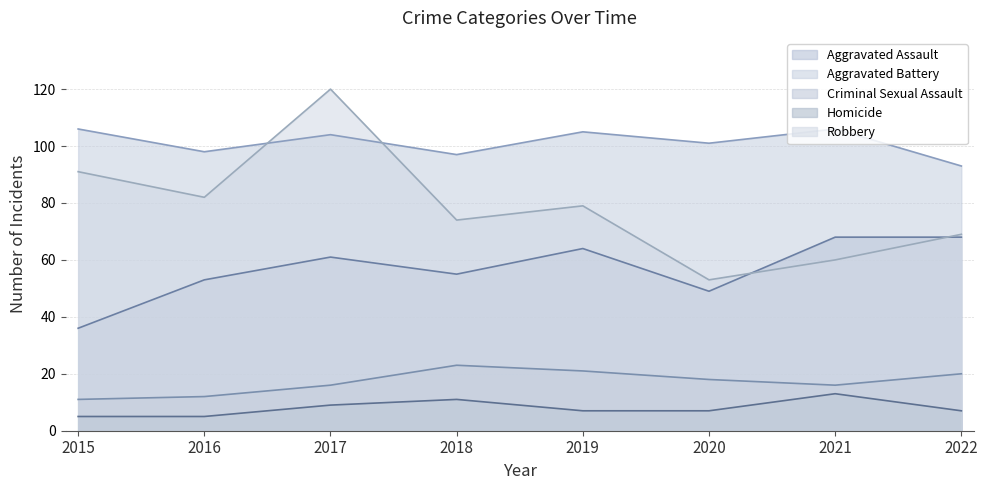

Which series has the largest total across all categories?

Aggravated Battery